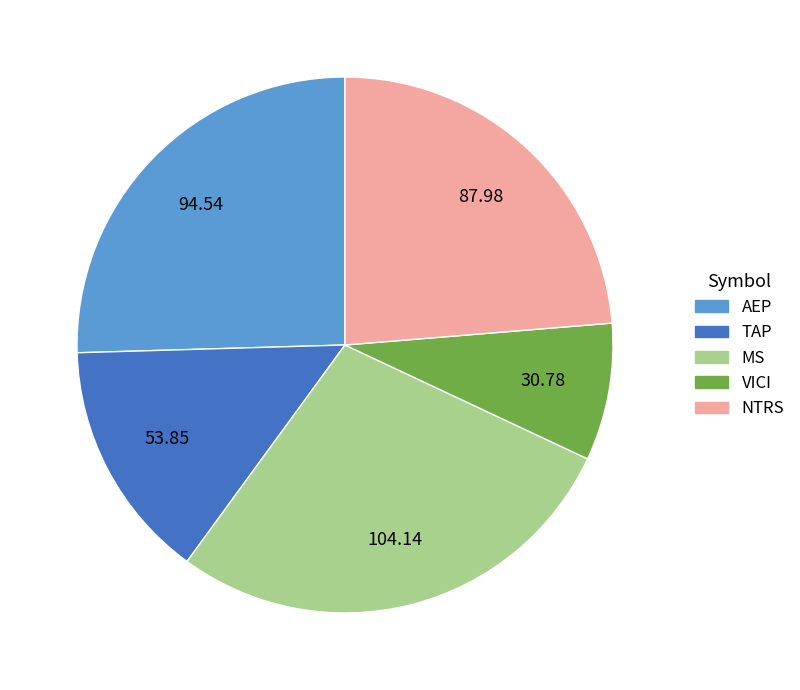

What is the ratio of the value at NTRS to the value at VICI?

2.9